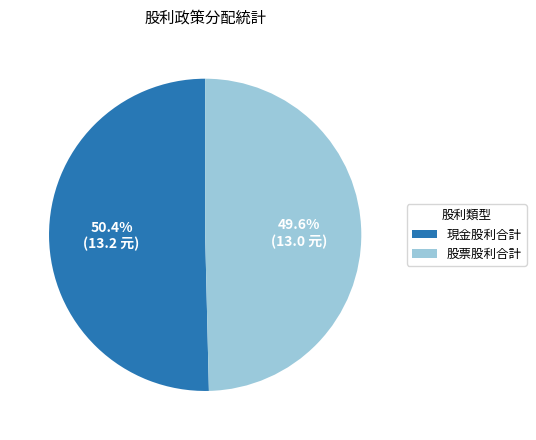

Which slice is the smallest?

股票股利合計